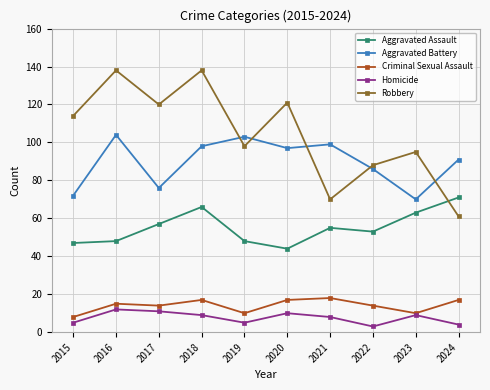

What are all the series names shown in the legend?

Aggravated Assault, Aggravated Battery, Criminal Sexual Assault, Homicide, Robbery